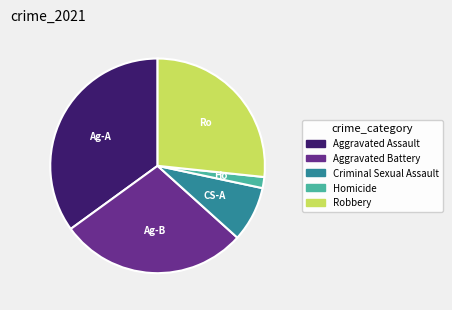

Which category has the smallest portion of the pie?

Homicide